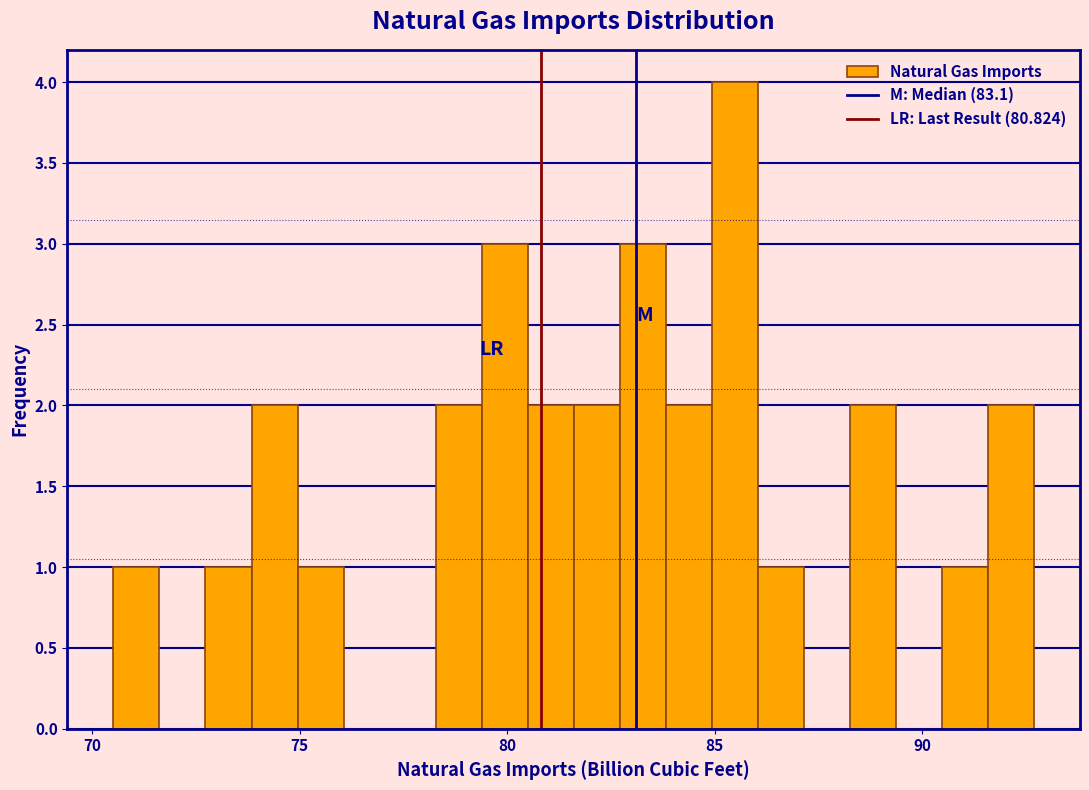

Around what value on the x-axis is the tallest bar? Give the approximate position of its centre, as read against the axis.

85.5